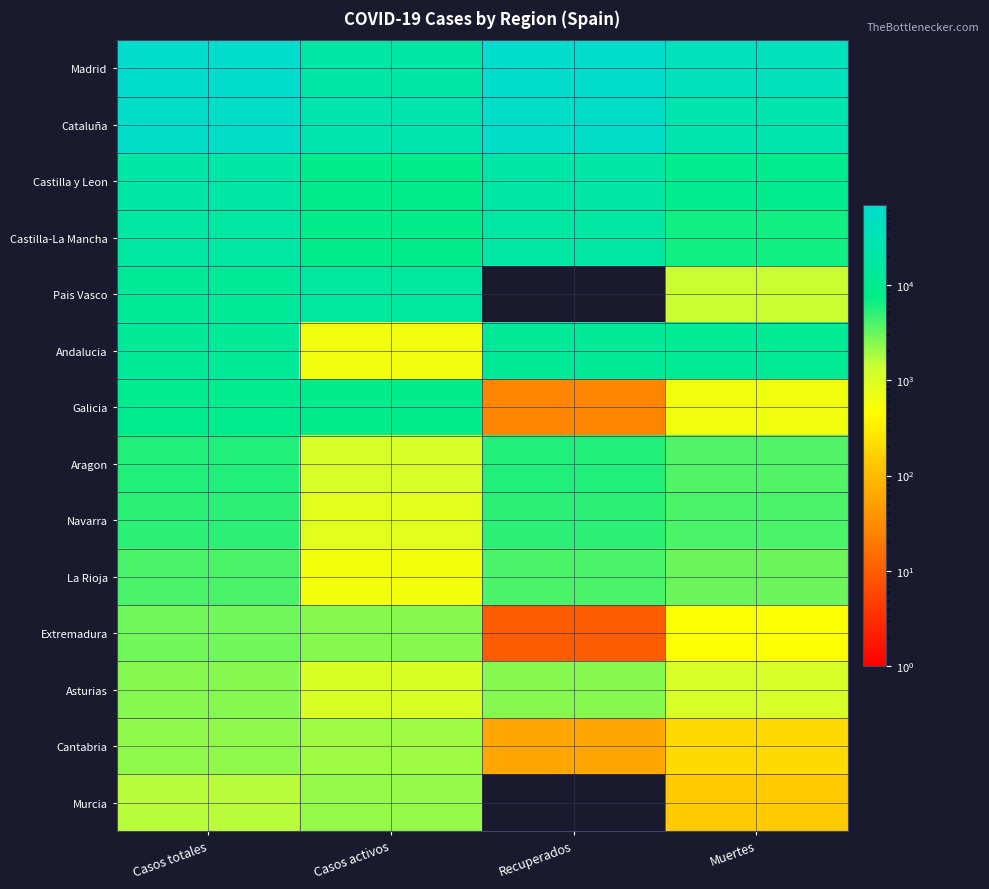

At how many categories does at least one series exceed 32222?

3